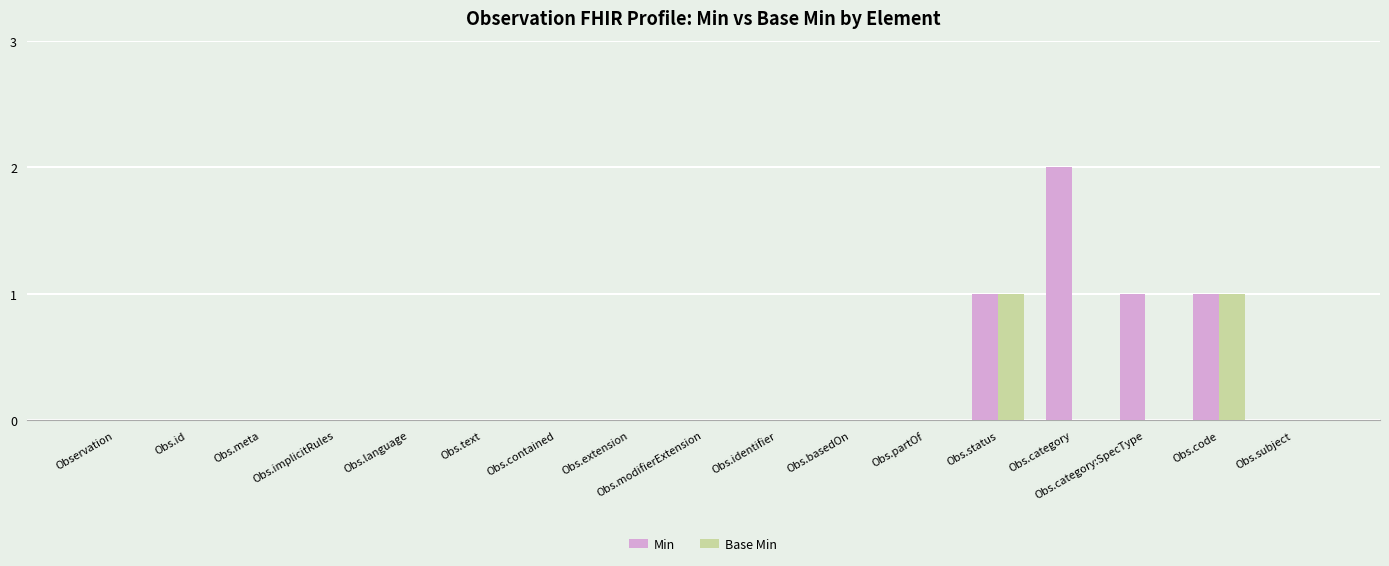

Is it true that Min equals -1 at Obs.extension?

False